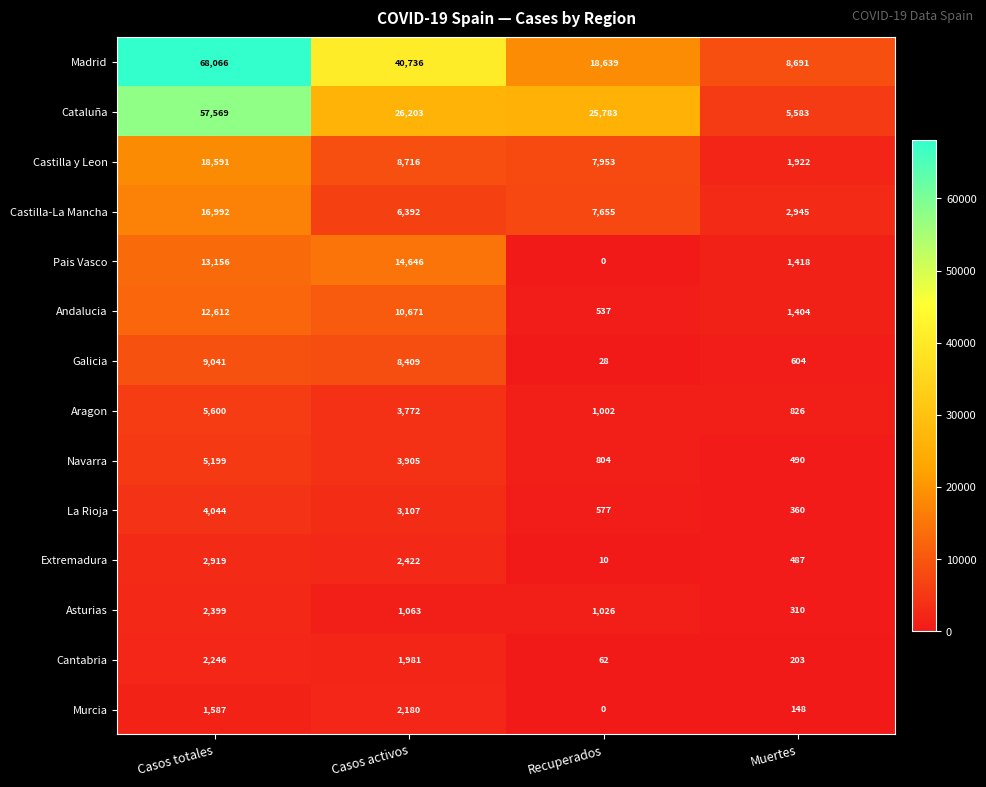

Is the value of Navarra at Casos activos greater than the value of Castilla-La Mancha at Muertes?

Yes